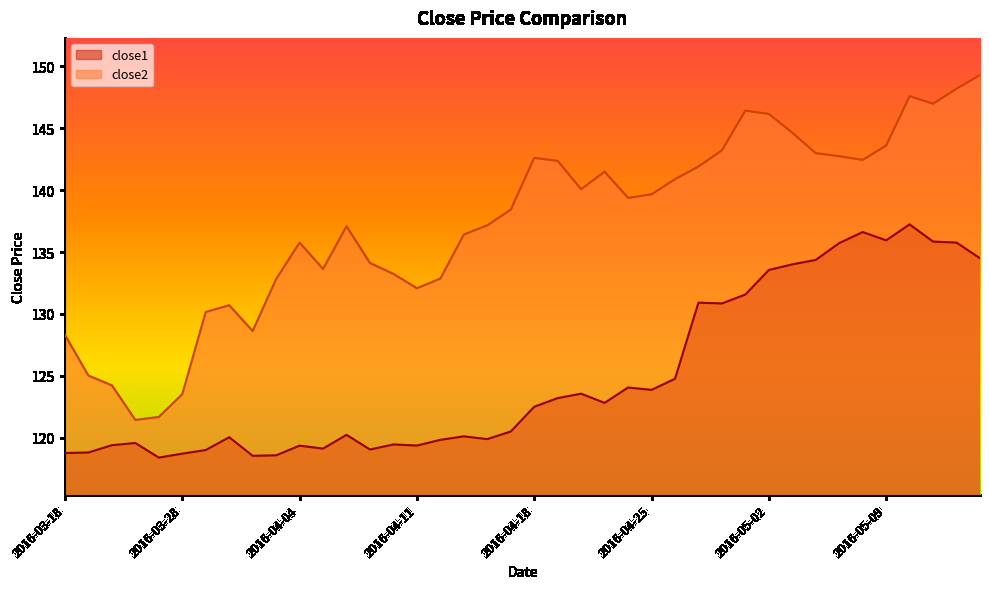

Between 2016-04-29 and 2016-04-11, which is larger?

2016-04-29